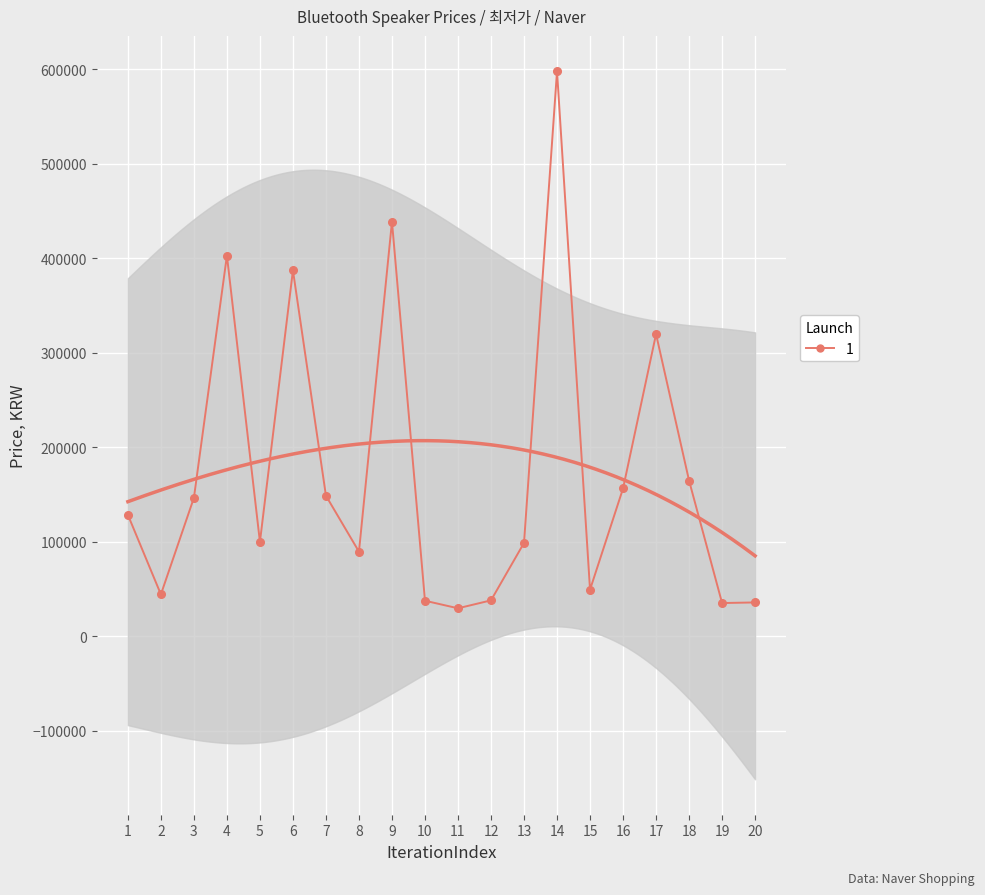

How many categories are shown in the chart?

20